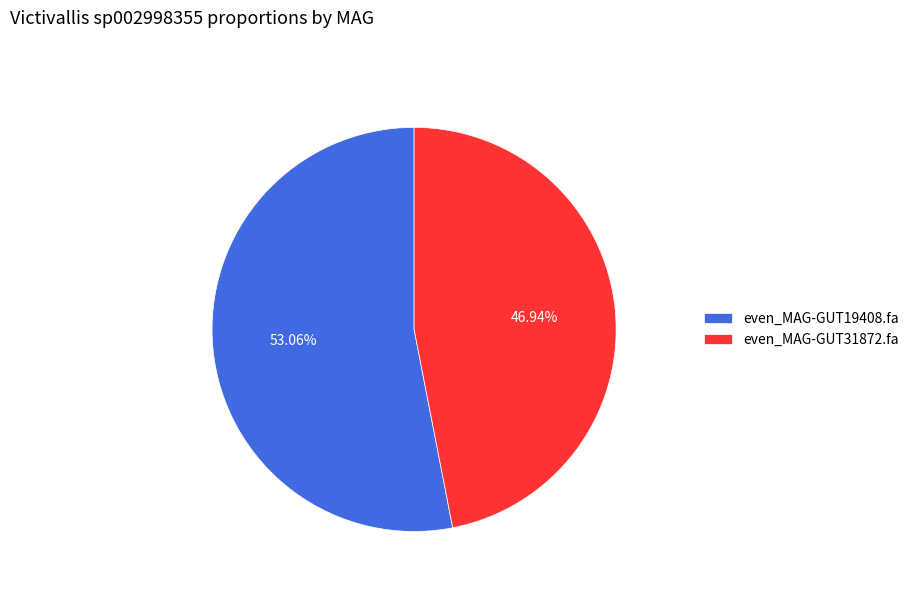

Count the number of slices in the pie.

2